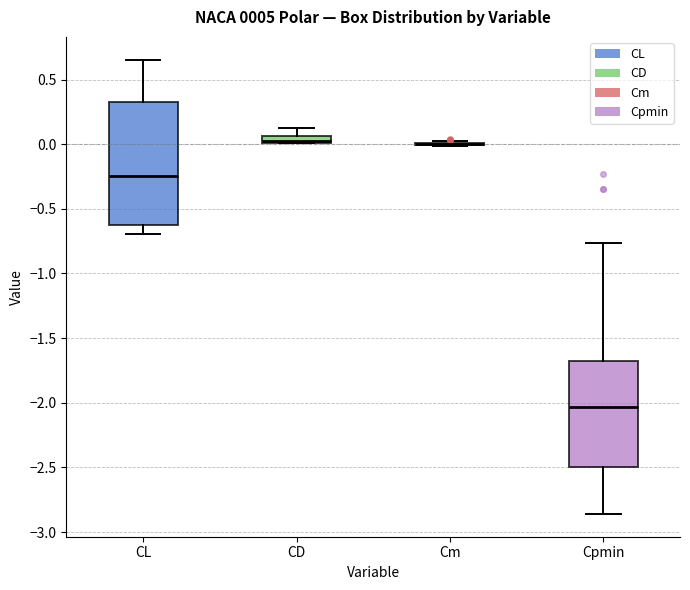

Which box is the tallest, from its lower edge to its upper edge?

CL